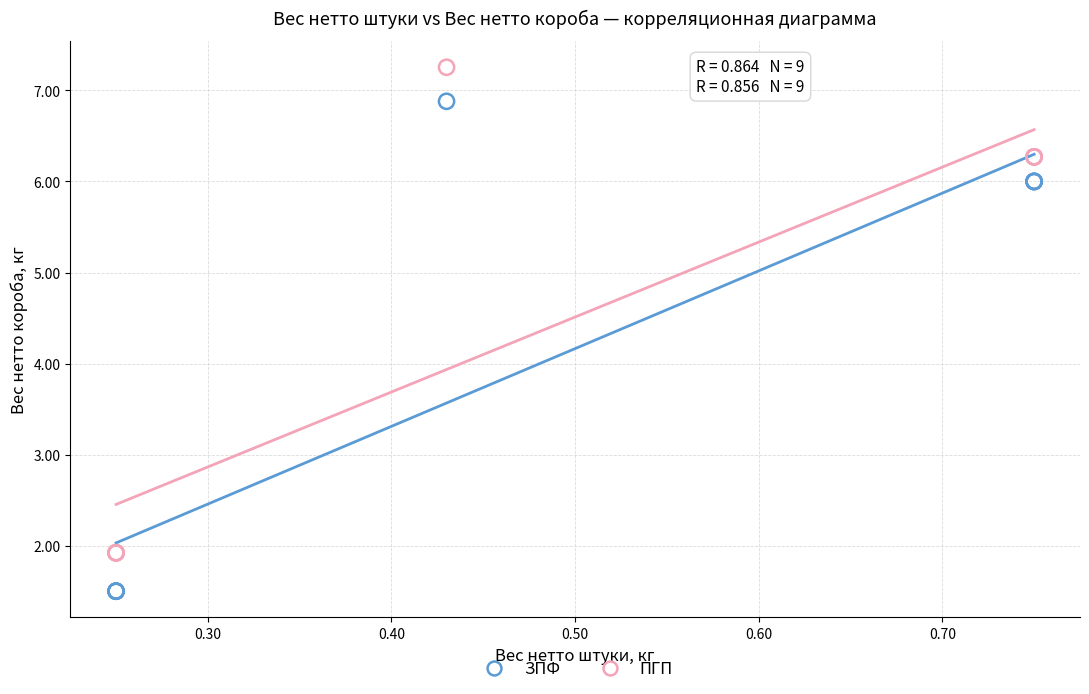

Which series reaches the maximum Y coordinate?

ПГП